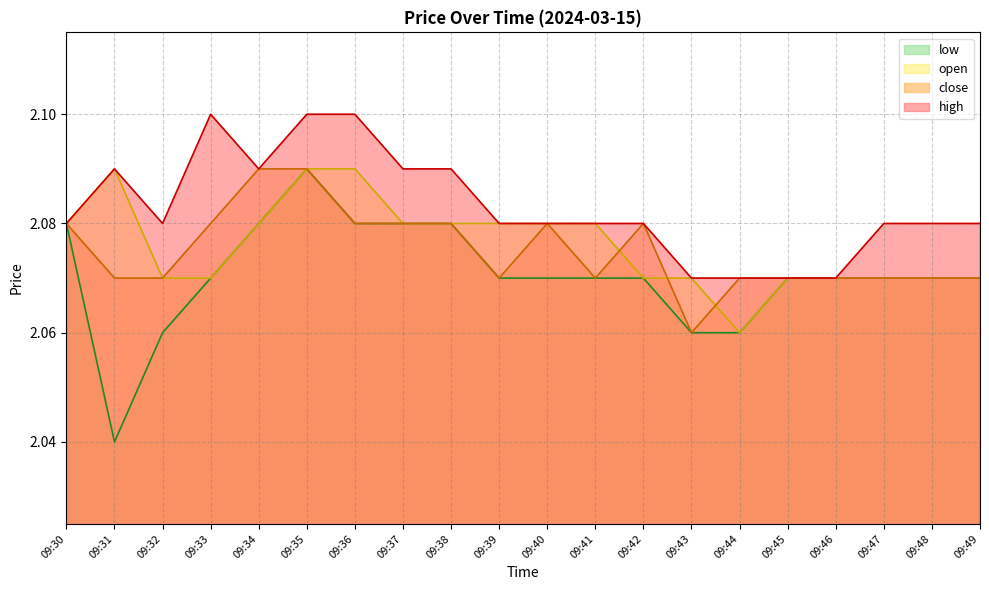

What is the sum of all close values?

41.5